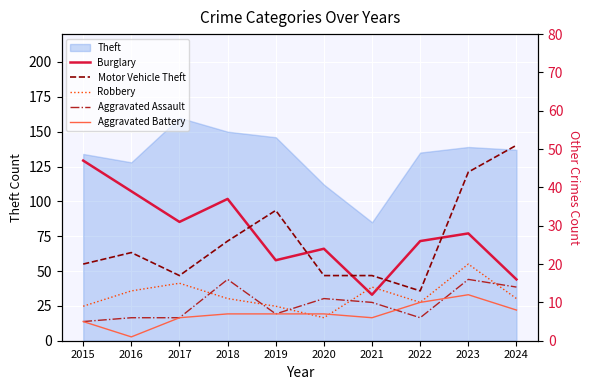

What is the maximum value for Theft?

160